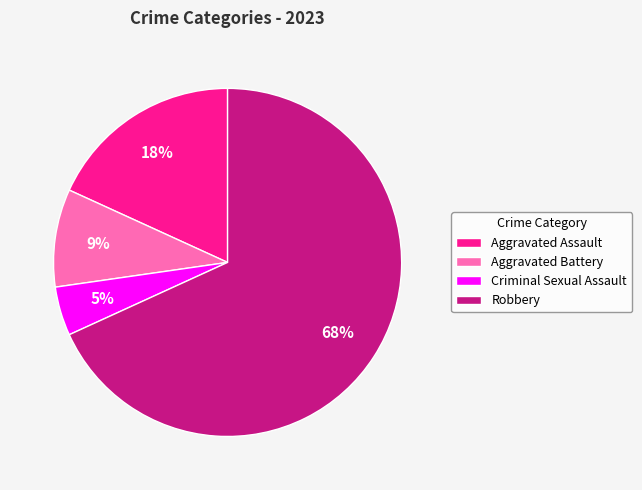

What is the largest slice in the pie chart?

Robbery